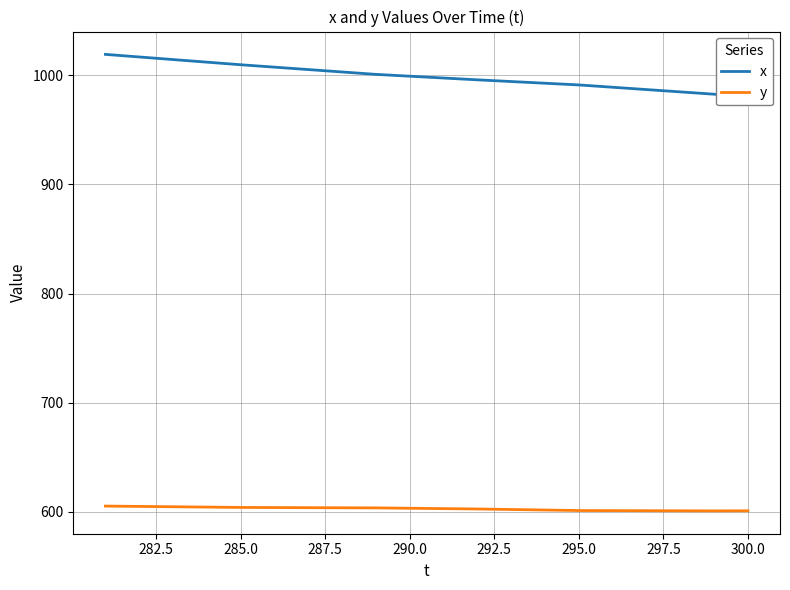

Reading left to right, list all the values displayed in this chart.

x: 1019.2	1016.9	1014.5	1012.1	1009.7	1007.5	1005.3	1003.1	1000.9	999.2	997.6	995.9	994.3	992.8	991.2	989.1	987.0	984.9	982.7	980.0
y: 605.3	604.9	604.6	604.3	604.0	603.9	603.8	603.7	603.6	603.3	602.9	602.6	602.1	601.6	601.2	601.1	601.0	600.9	600.8	600.9